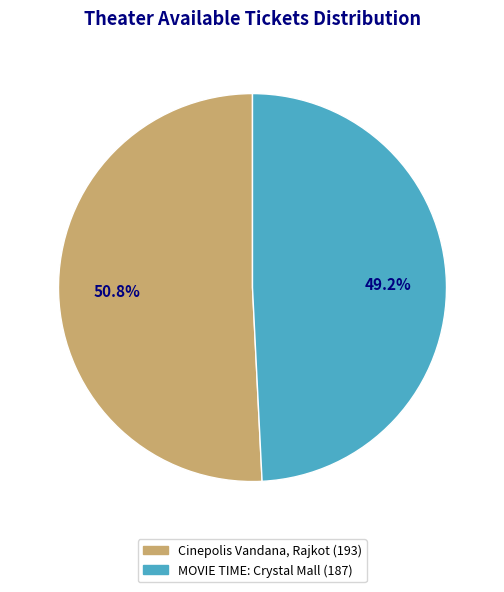

What percentage is NOT represented by MOVIE TIME: Crystal Mall?

50.8%